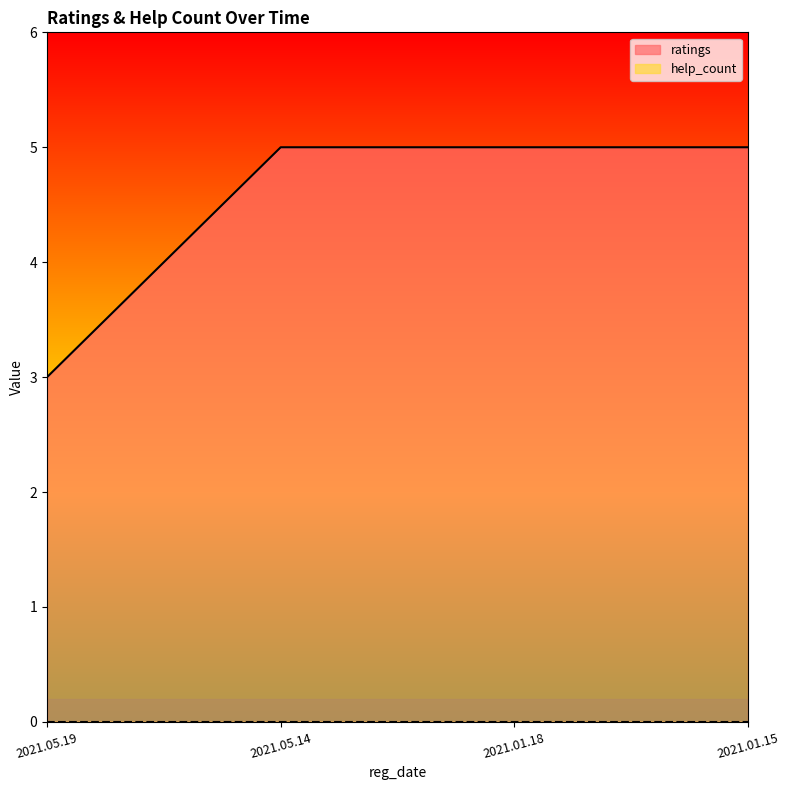

Reading right to left, what are all the values shown in this chart?

2021.01.15=5	2021.01.18=5	2021.05.14=5	2021.05.19=3